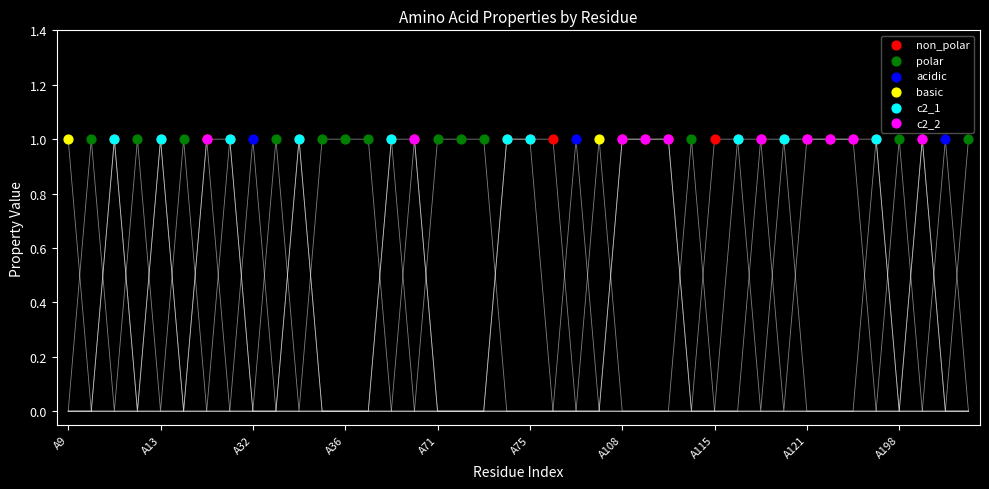

At which category is the sum across all series the highest?

A11